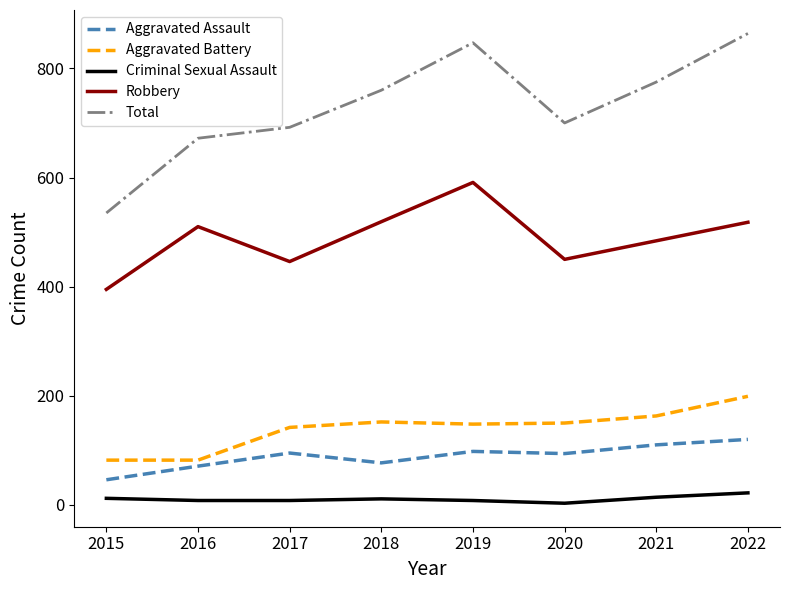

Between 2016 and 2021, which series saw the biggest shift?

Total